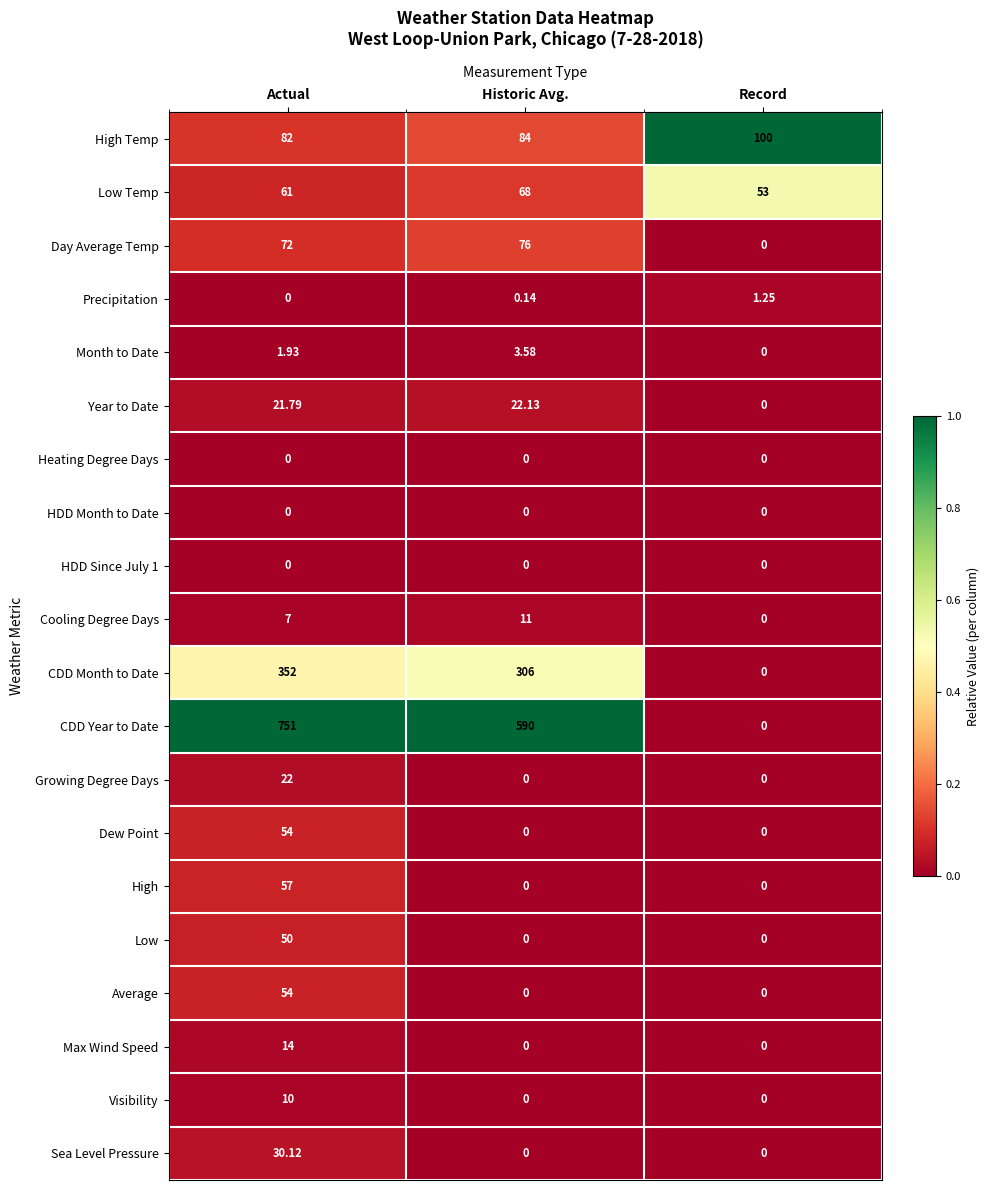

What is the total value across all series at Actual?

1639.8